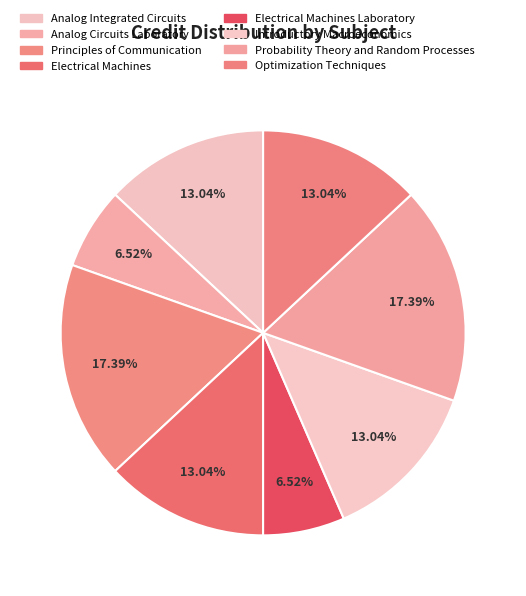

To the nearest percent, what is the average slice percentage?

12%